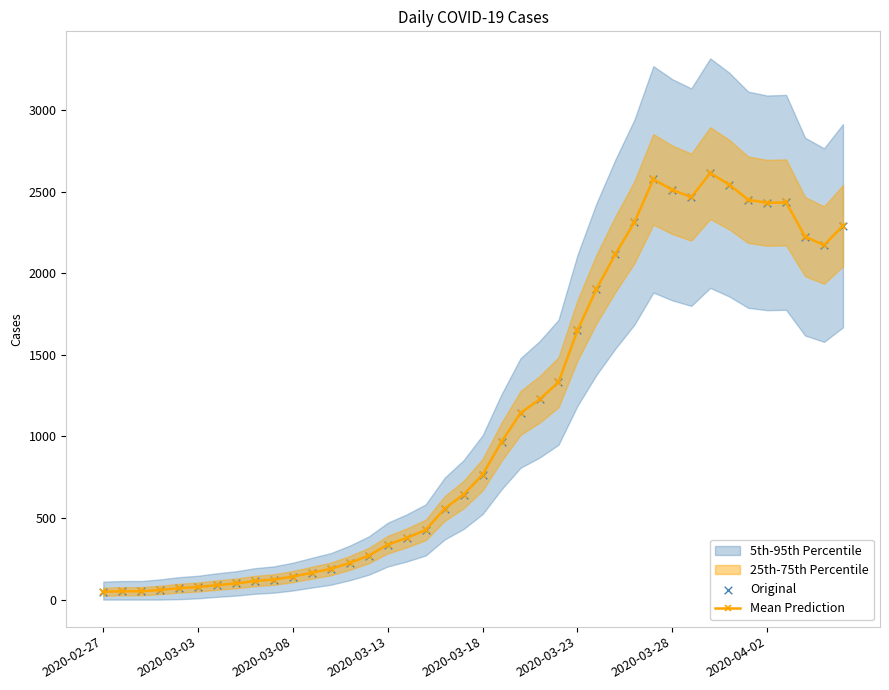

Is the value of Original at 28 greater than the value of Mean Prediction at 23?

Yes